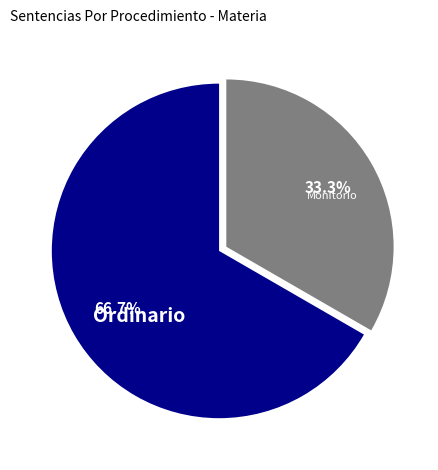

Is there any slice that represents more than half of the pie?

Yes